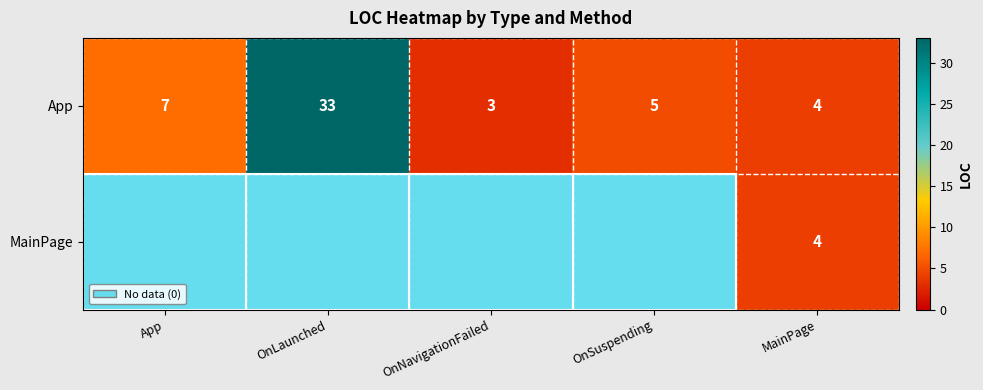

How many categories are shown in the chart?

5